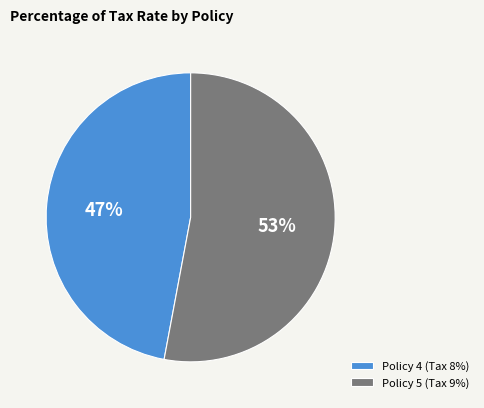

How many segments does this pie chart have?

2